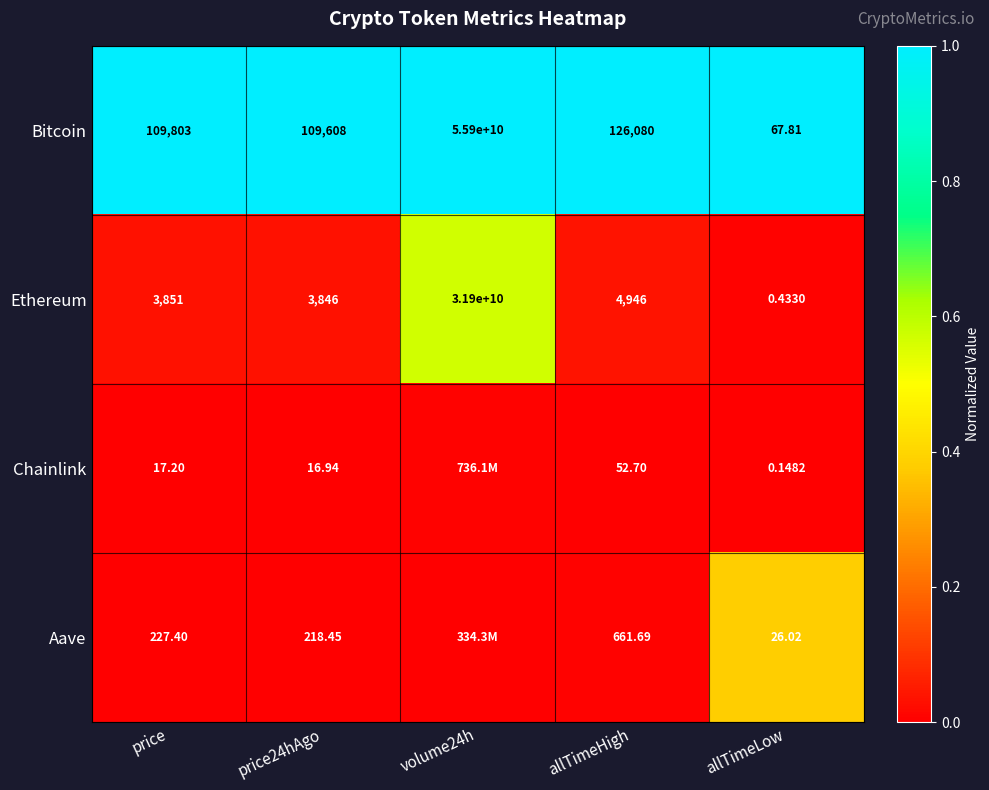

What is the total value across all series at price24hAgo?

113689.4